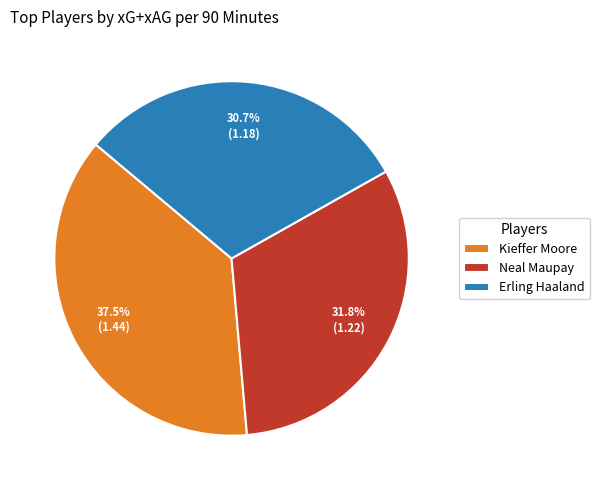

To the nearest percent, what is the difference between the Neal Maupay and Erling Haaland slice percentages?

1%